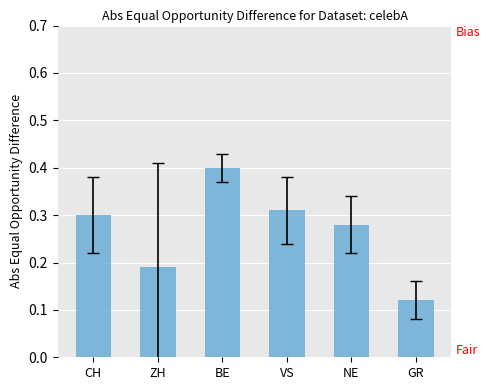

What is the label of the 6th bar from the right?

CH